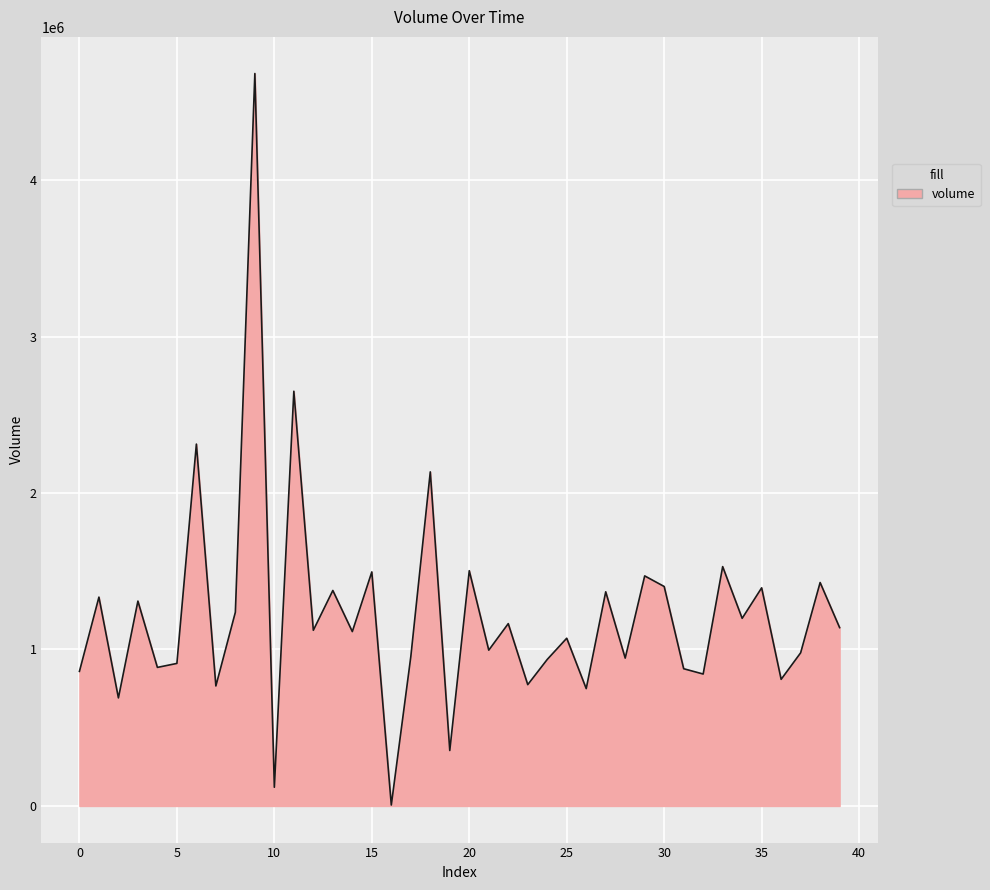

What is the difference between the maximum and minimum values?

4675095.2